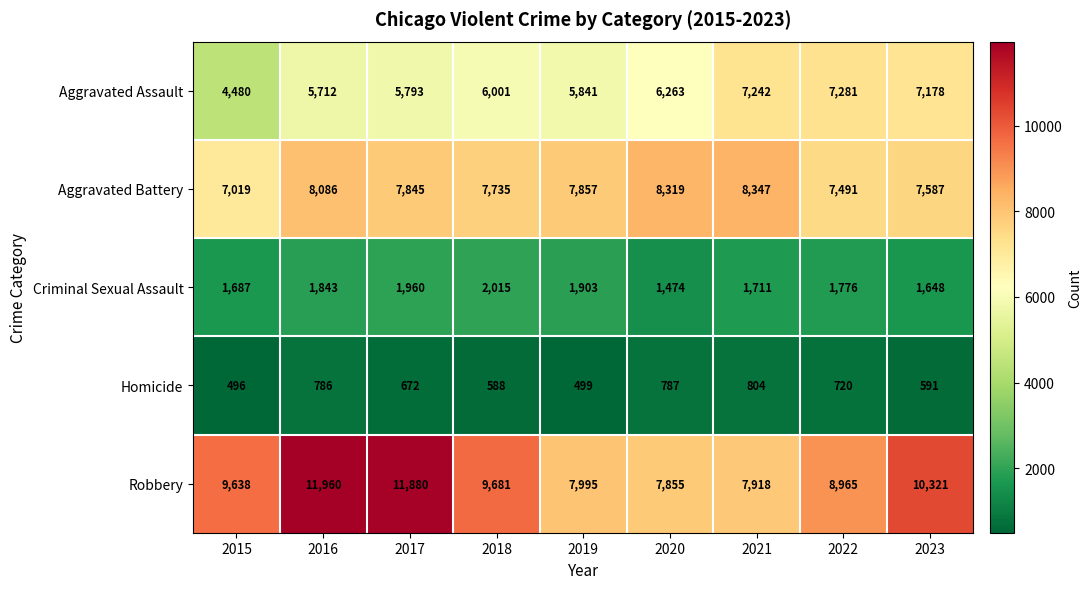

What is the spread (max minus min) of values at 2016?

11174